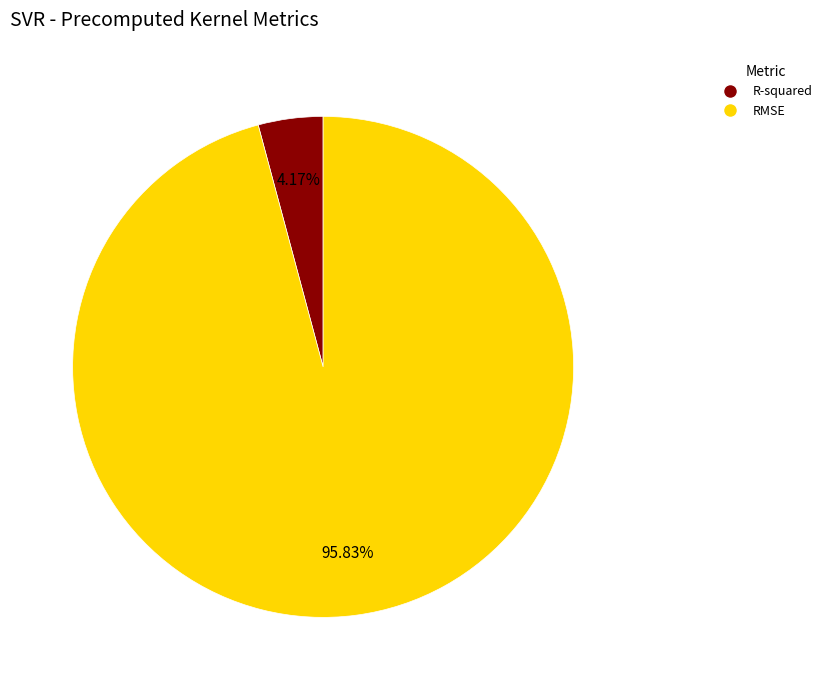

Is the sum of R-squared and RMSE greater than half?

Yes